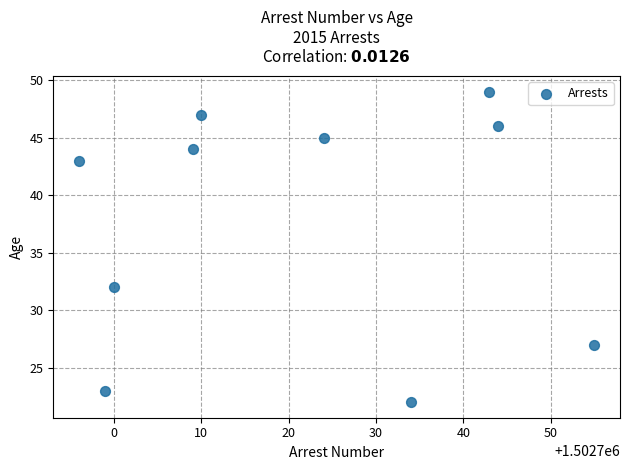

What Y value in the scatter plot is closest to 35?

32